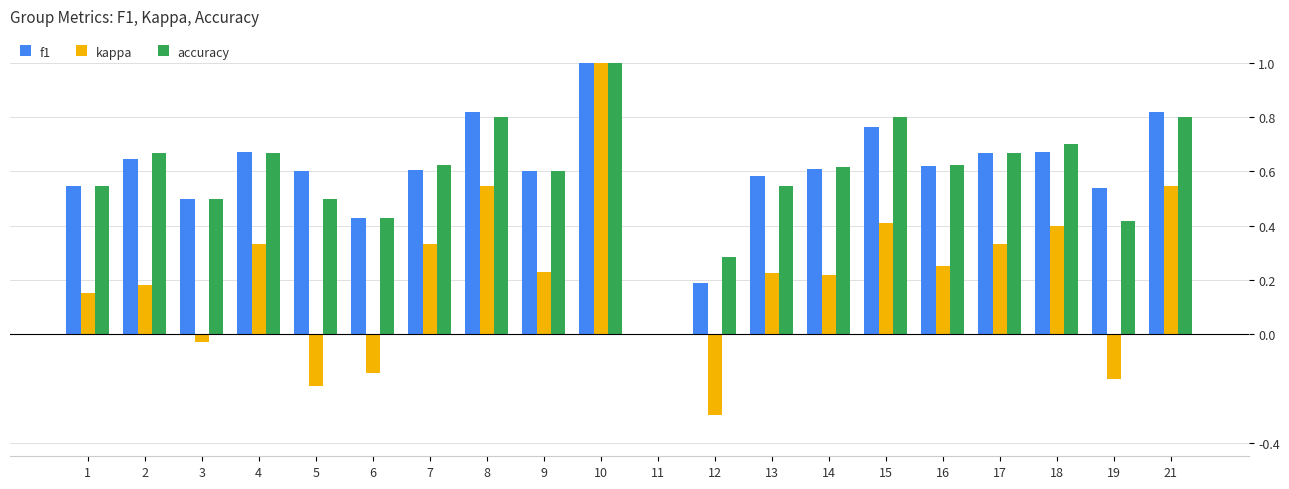

At which category is the sum across all series the highest?

10